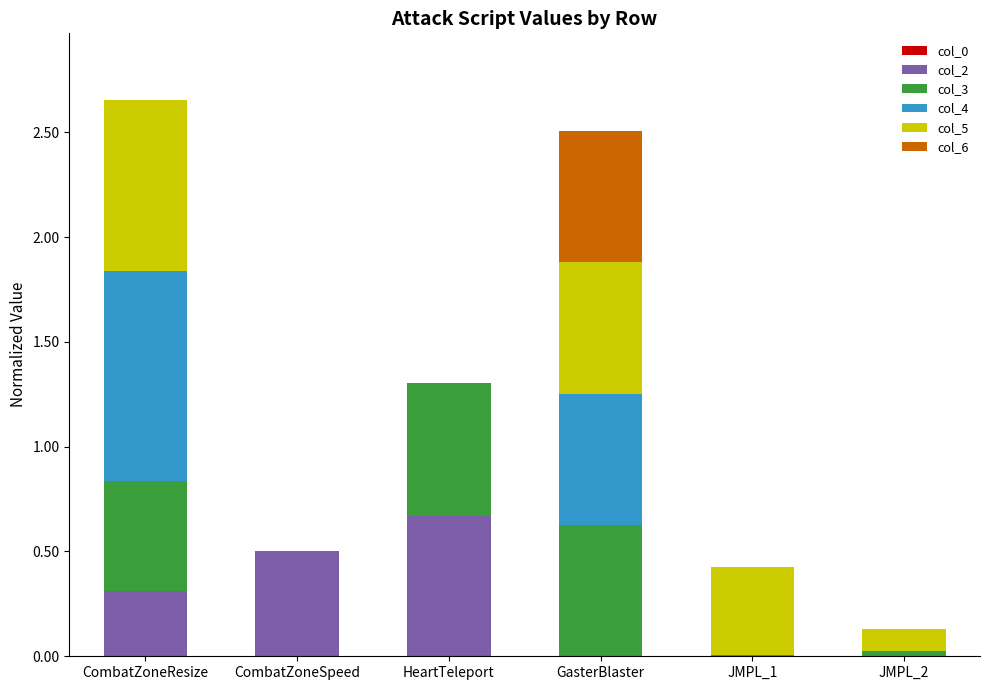

Does the chart contain stacked bars?

Yes